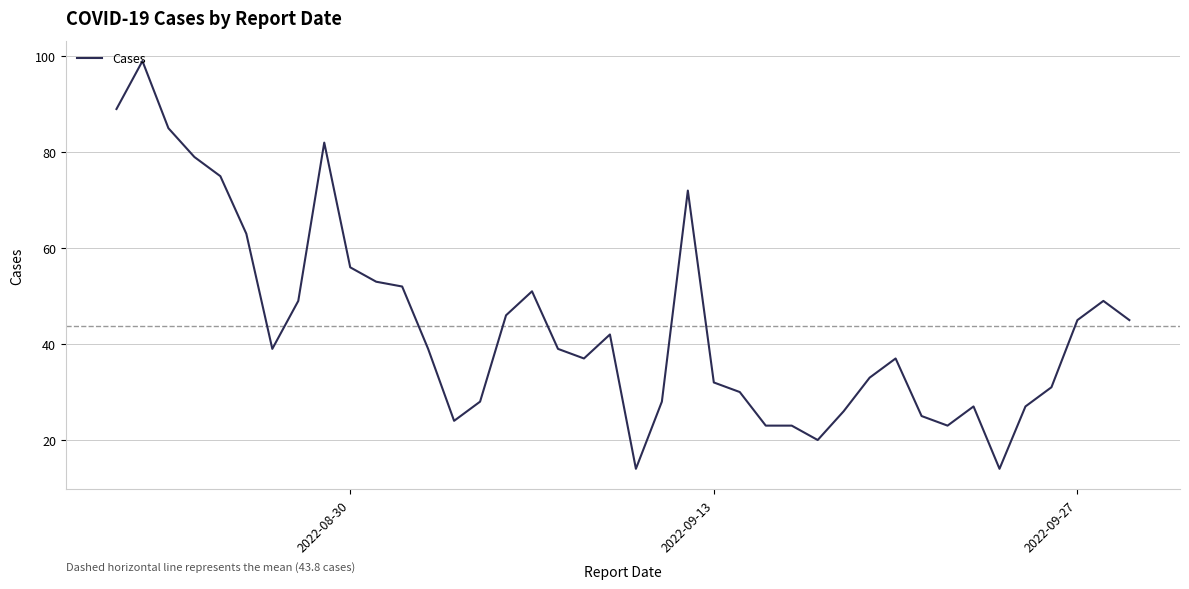

What is the difference between the maximum and minimum values?

85